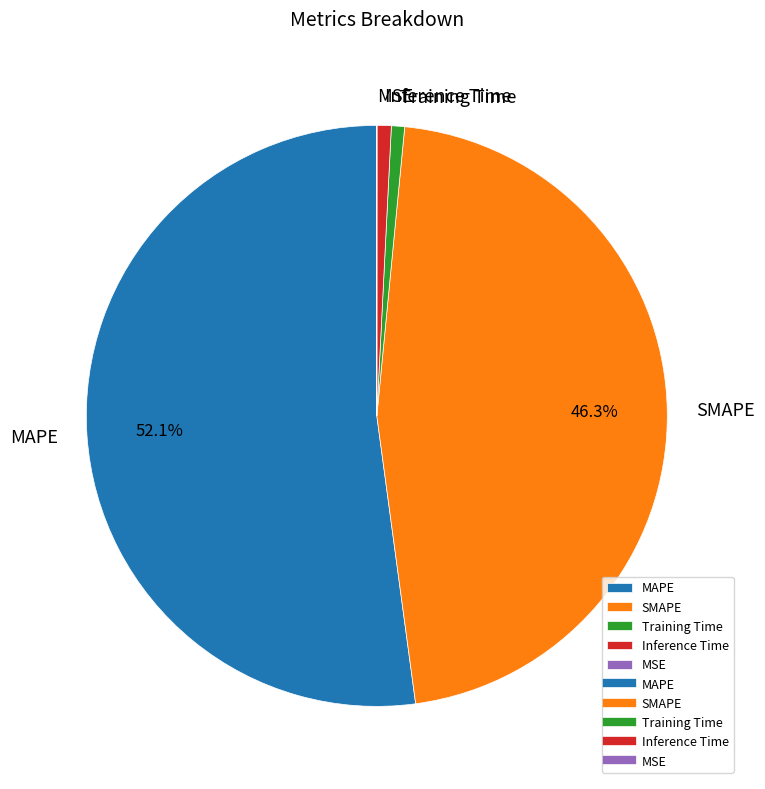

What is the largest slice in the pie chart?

MAPE